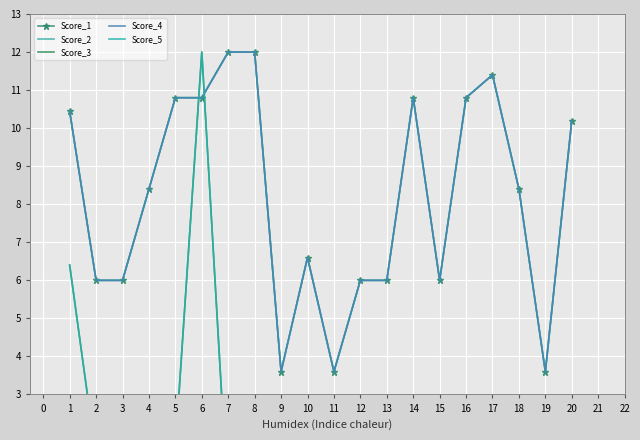

Which category has the lowest value in the Score_3 series?

3